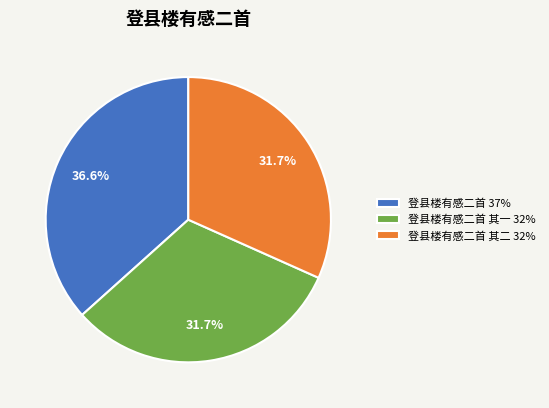

Approximately how many times larger is the value at 登县楼有感二首 其一 32% compared to 登县楼有感二首 37%?

0.9